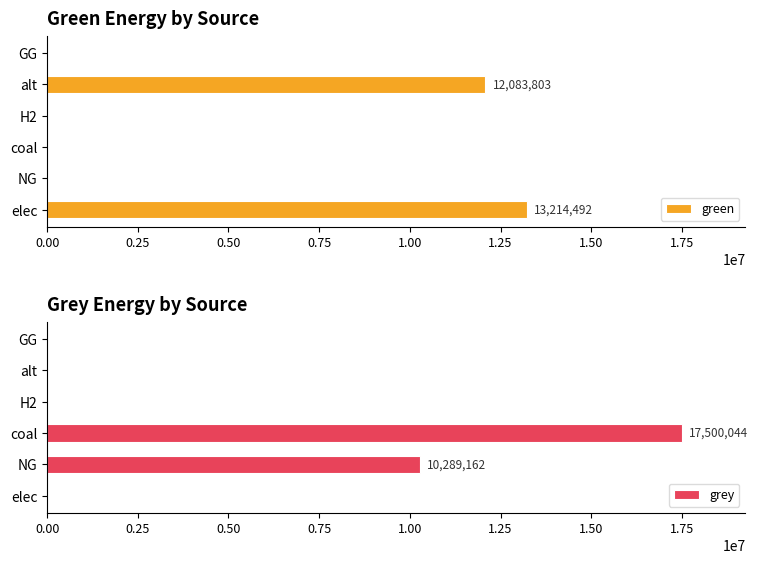

What value does the grey series have at coal?

17500044.0